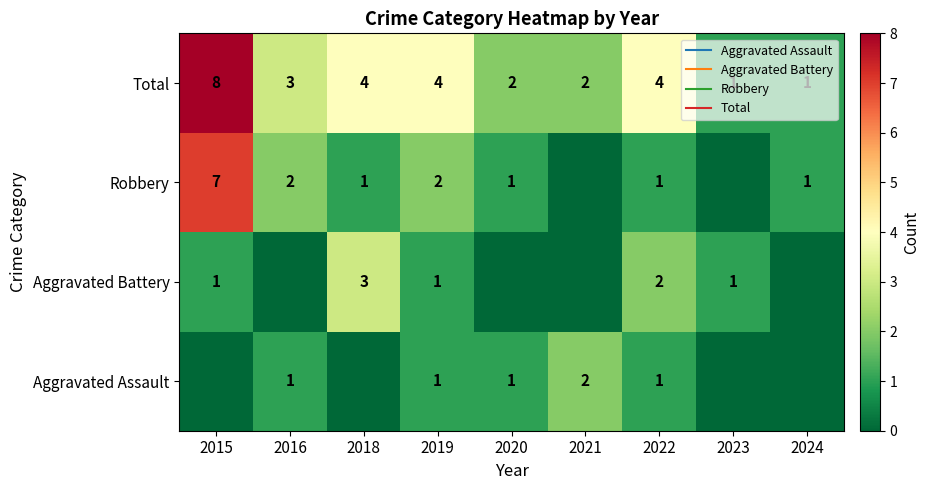

Is it true that Aggravated Assault equals -1 at 2015?

False